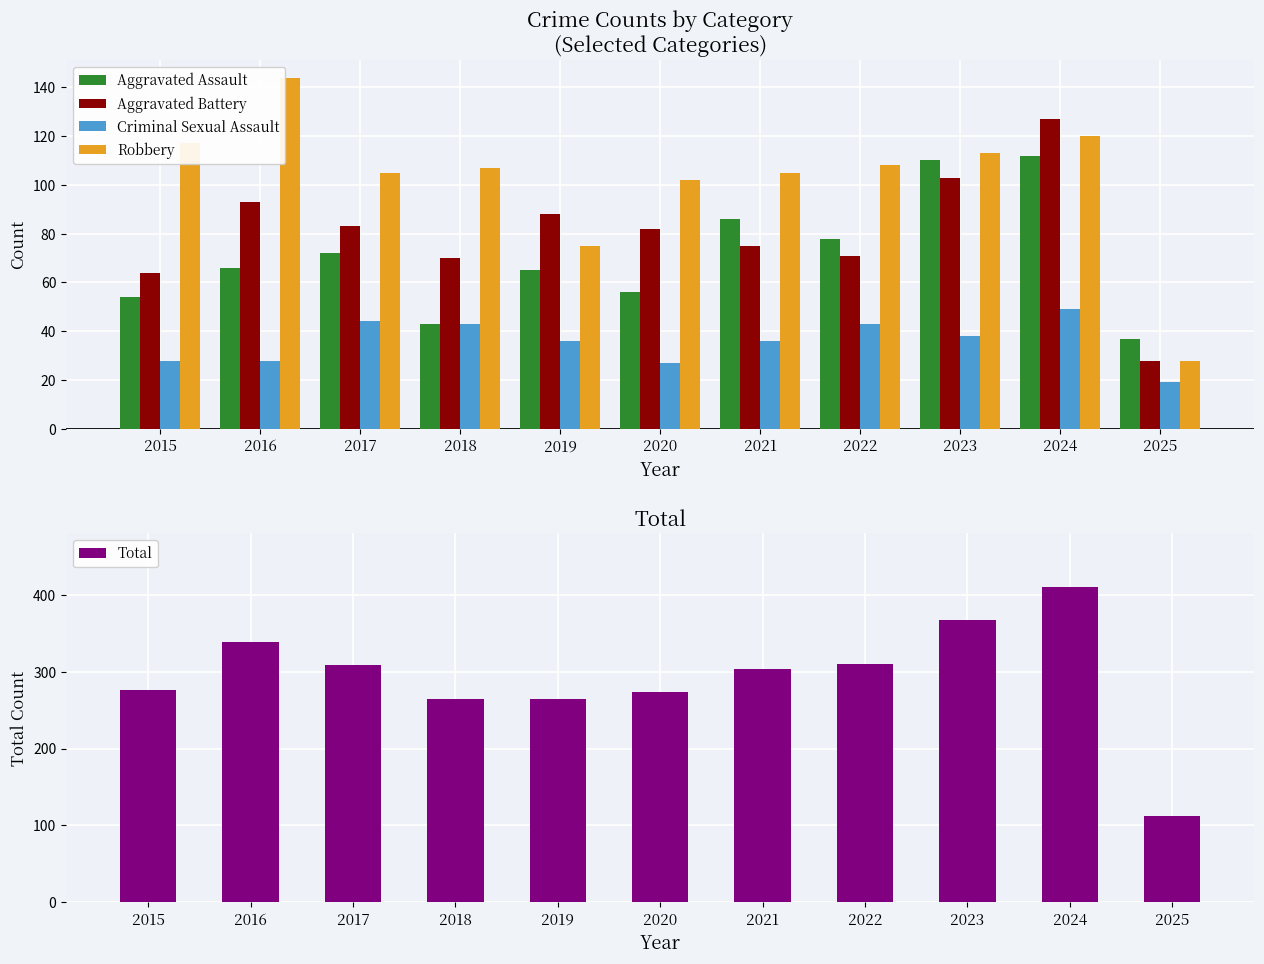

How many values in the Aggravated Assault series are below 66?

5